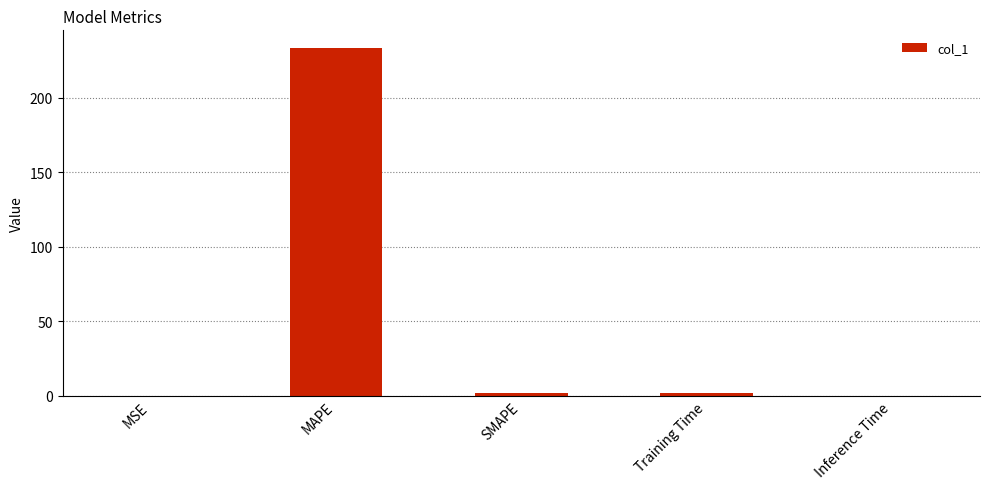

Is it true that the value at MAPE is 233.6?

True